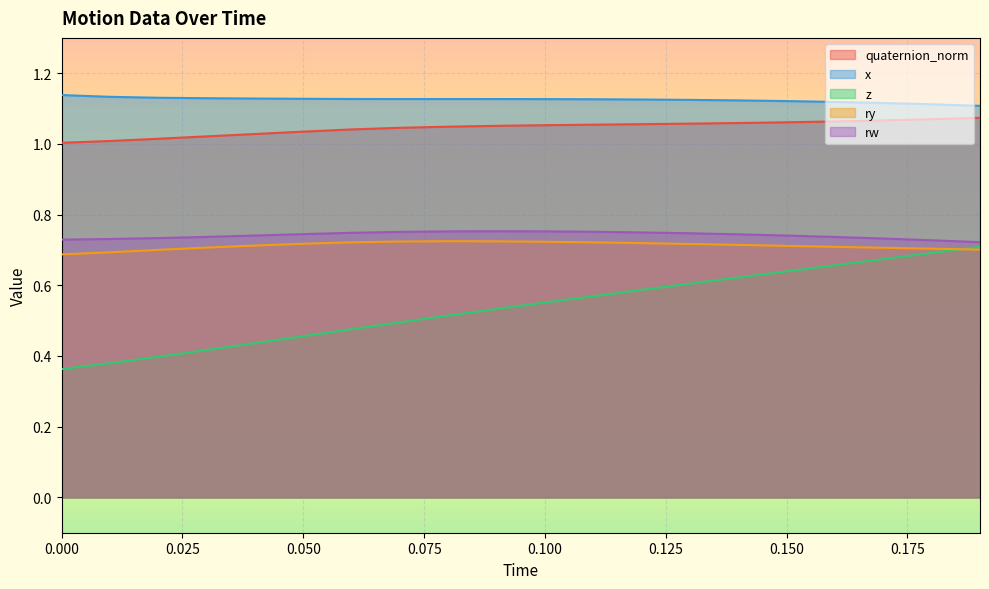

What is the difference between the second highest and minimum values in the z series?

0.3